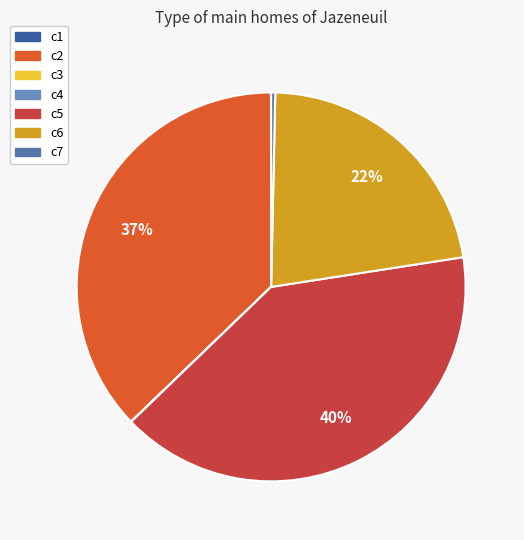

What is the smallest slice in the pie chart?

c3